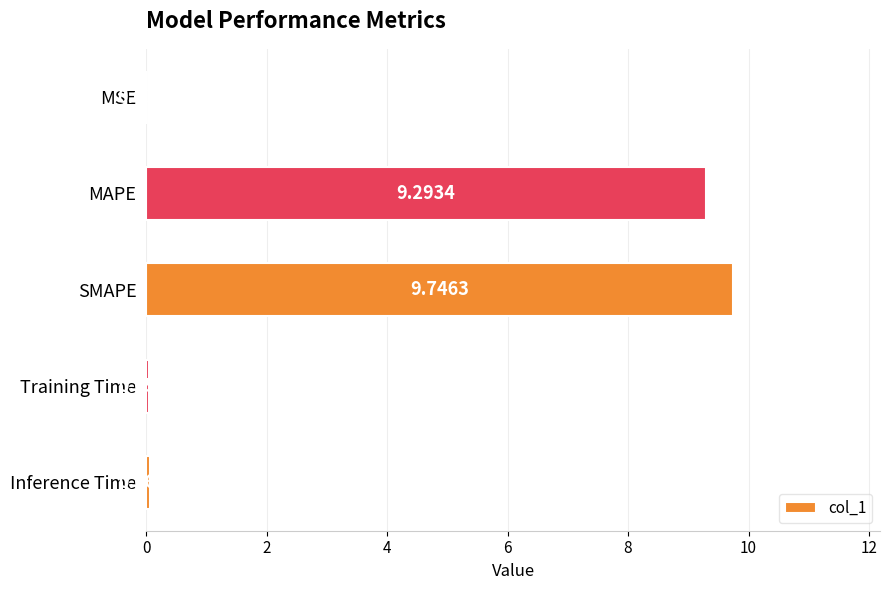

Which has a higher value, MSE or SMAPE?

SMAPE